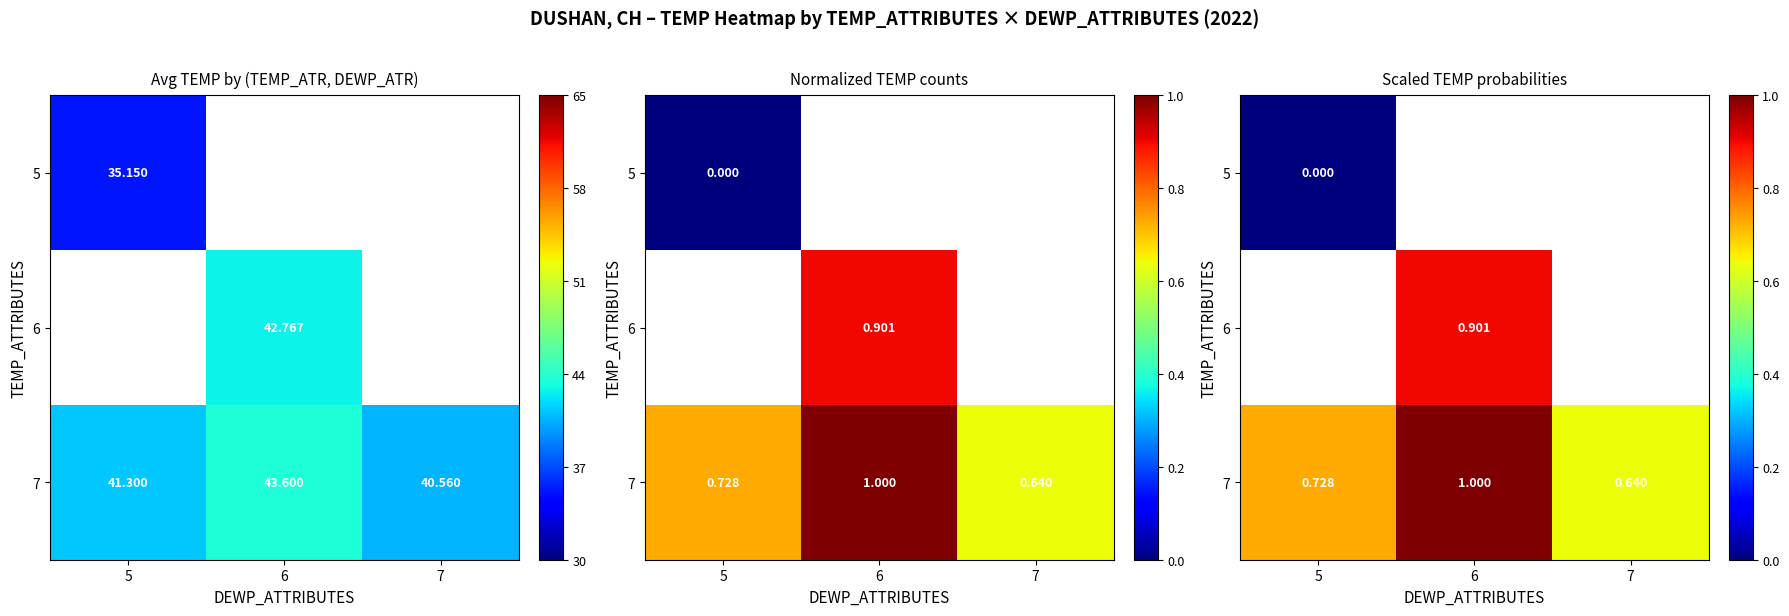

How many data points does each series have?

3